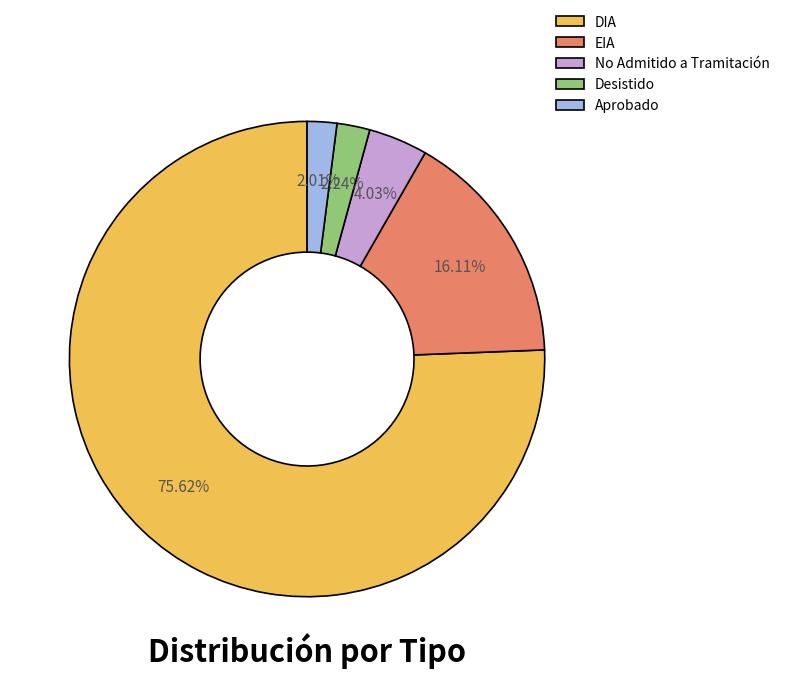

To the nearest percent, what is the average slice percentage?

20%